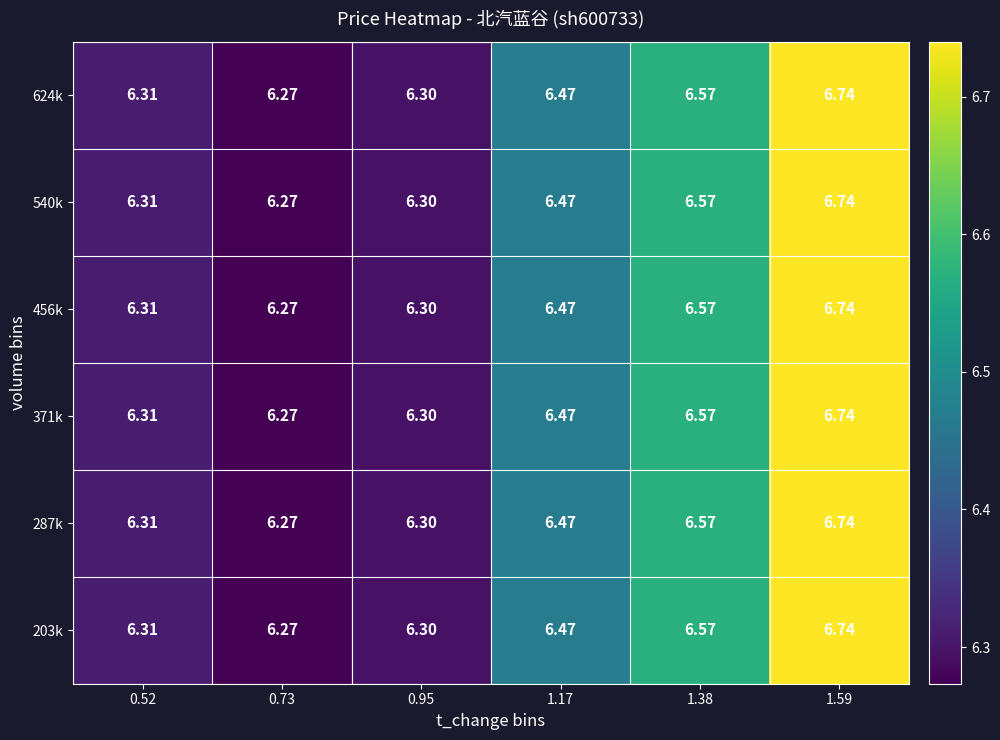

Count the number of data series in this chart.

6